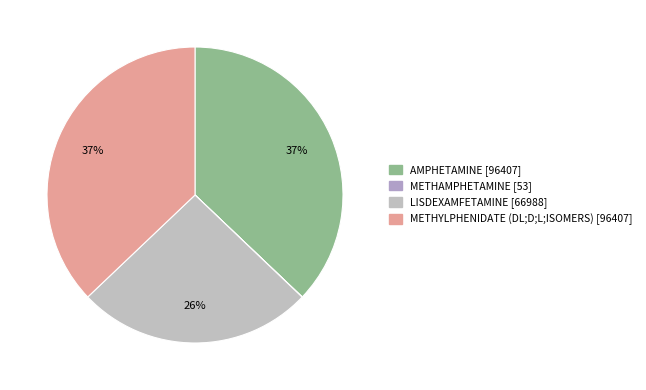

What is the total percentage of LISDEXAMFETAMINE and METHAMPHETAMINE?

25.8%